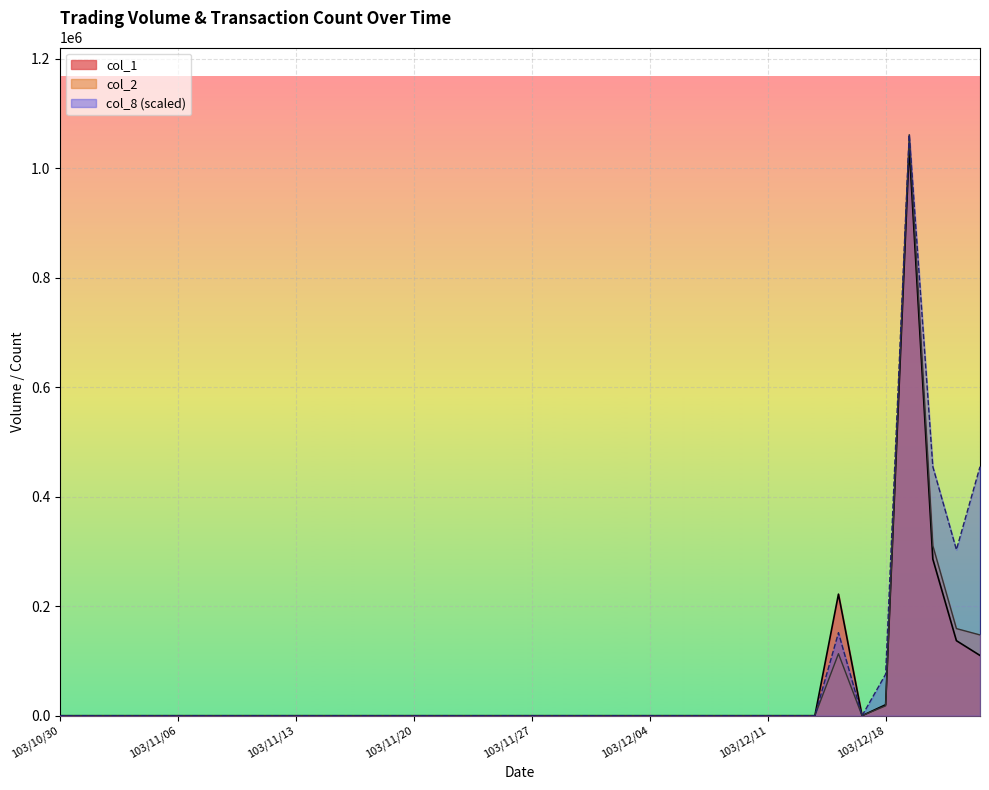

Reading right to left, what are all the values shown in this chart?

col_1: 110000.0	137000.0	286000.0	1038000.0	20000.0	0.0	222000.0	0.0	0.0	0.0	0.0	0.0	0.0	0.0	0.0	0.0	0.0	0.0	0.0	0.0	0.0	0.0	0.0	0.0	0.0	0.0	0.0	0.0	0.0	0.0	0.0	0.0	0.0	0.0	0.0	0.0	0.0	0.0	0.0	0.0
col_2: 147500.0	159080.0	310500.0	1061110.0	18000.0	0.0	113220.0	0.0	0.0	0.0	0.0	0.0	0.0	0.0	0.0	0.0	0.0	0.0	0.0	0.0	0.0	0.0	0.0	0.0	0.0	0.0	0.0	0.0	0.0	0.0	0.0	0.0	0.0	0.0	0.0	0.0	0.0	0.0	0.0	0.0
col_8: 454761.4	303174.3	454761.4	1061110.0	75793.6	0.0	151587.1	0.0	0.0	0.0	0.0	0.0	0.0	0.0	0.0	0.0	0.0	0.0	0.0	0.0	0.0	0.0	0.0	0.0	0.0	0.0	0.0	0.0	0.0	0.0	0.0	0.0	0.0	0.0	0.0	0.0	0.0	0.0	0.0	0.0